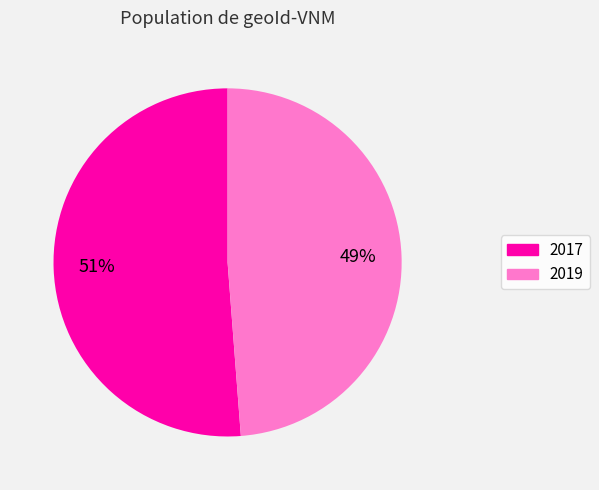

Between 2017 and 2019, which is larger?

2017